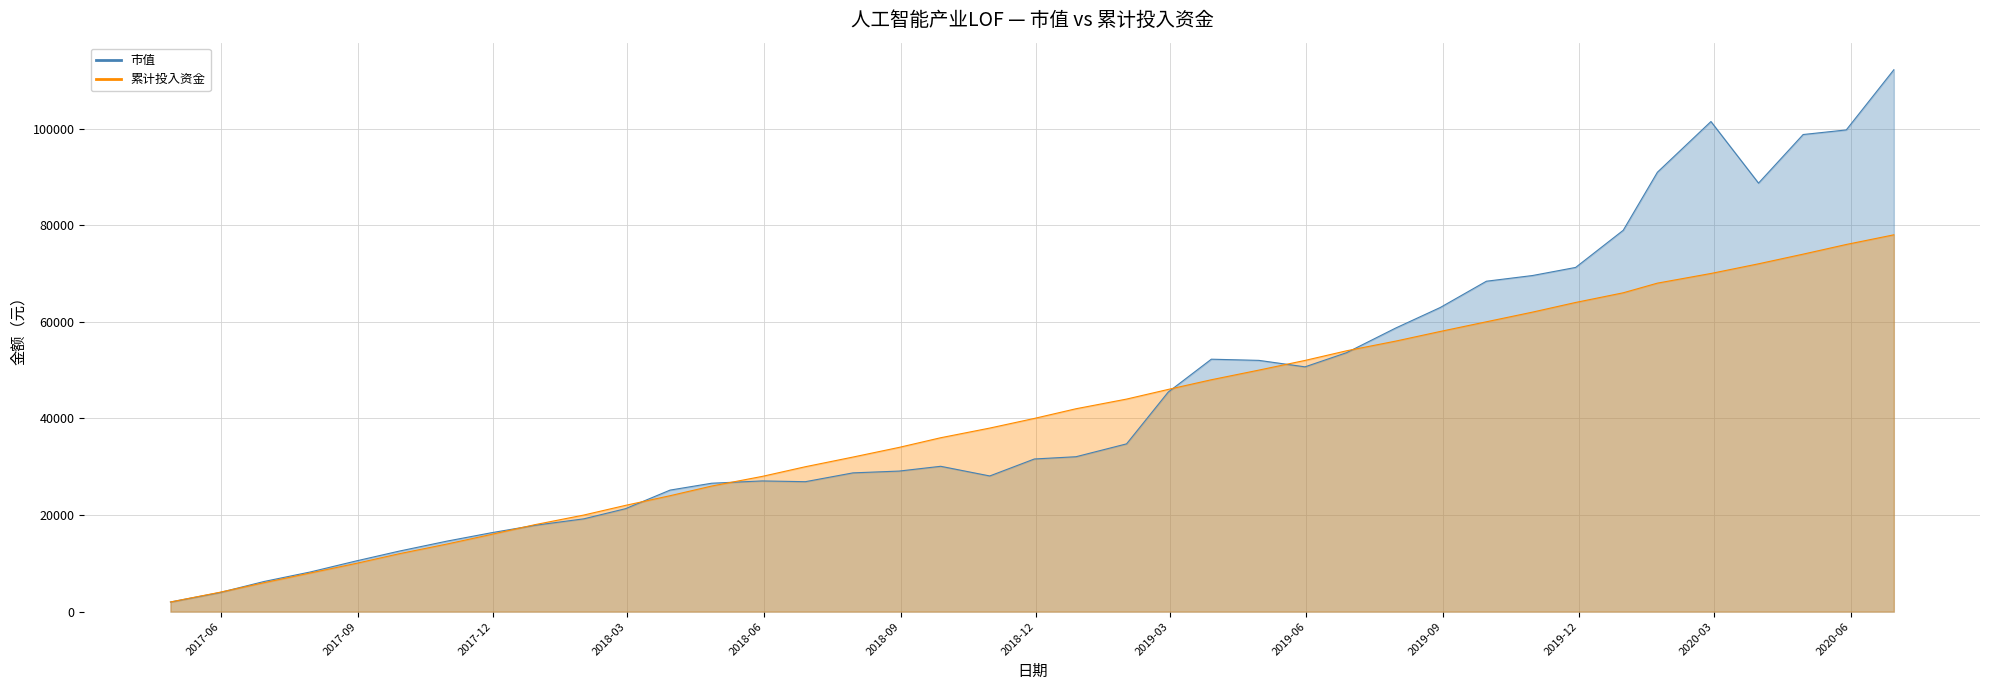

Where do 累计投入资金 and 市值 first cross each other?

2017-05-31 and 2017-06-30